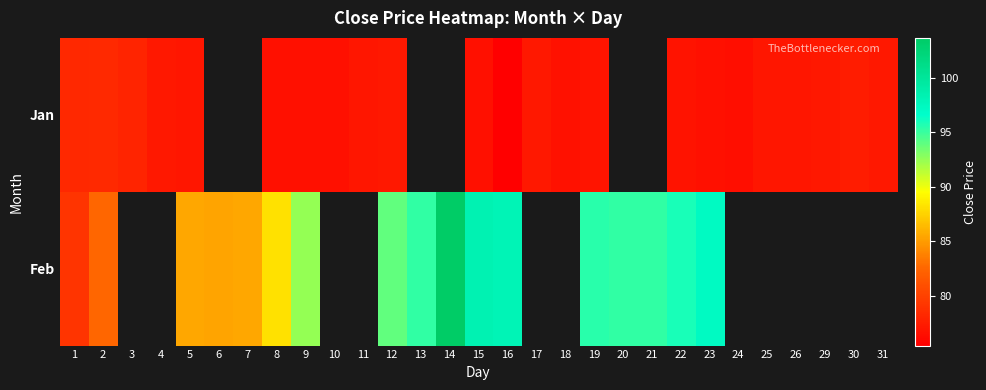

At how many categories does at least one series exceed 81?

16